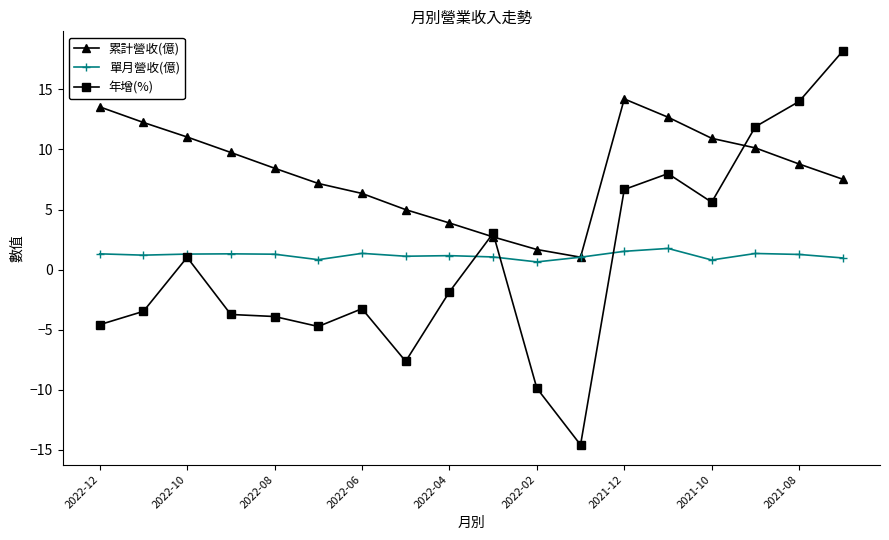

Rank the series by their maximum value, from lowest to highest.

單月營收(億), 累計營收(億), 年增(%)